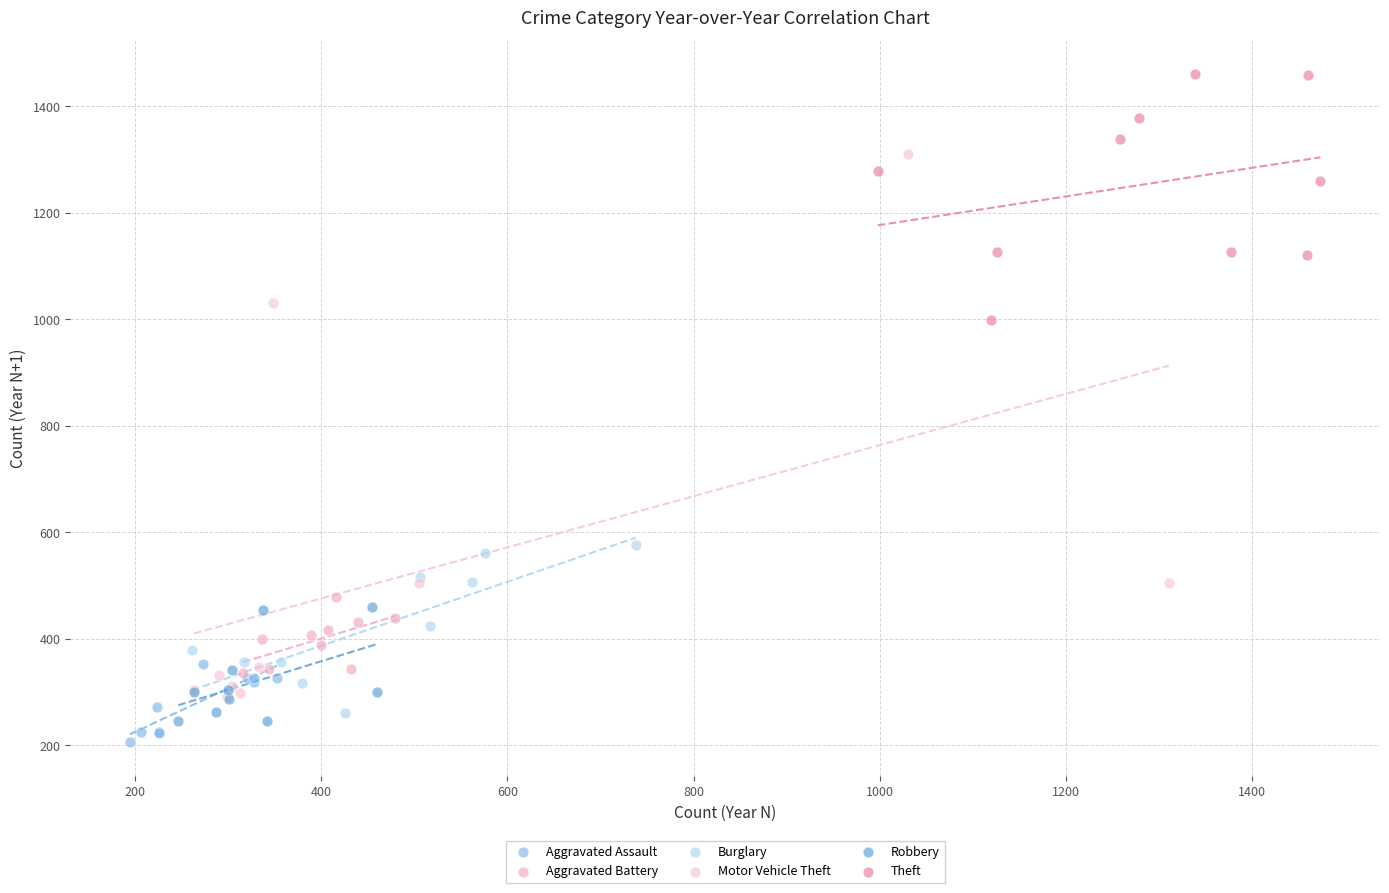

Which series has the widest spread of Y values?

Motor Vehicle Theft